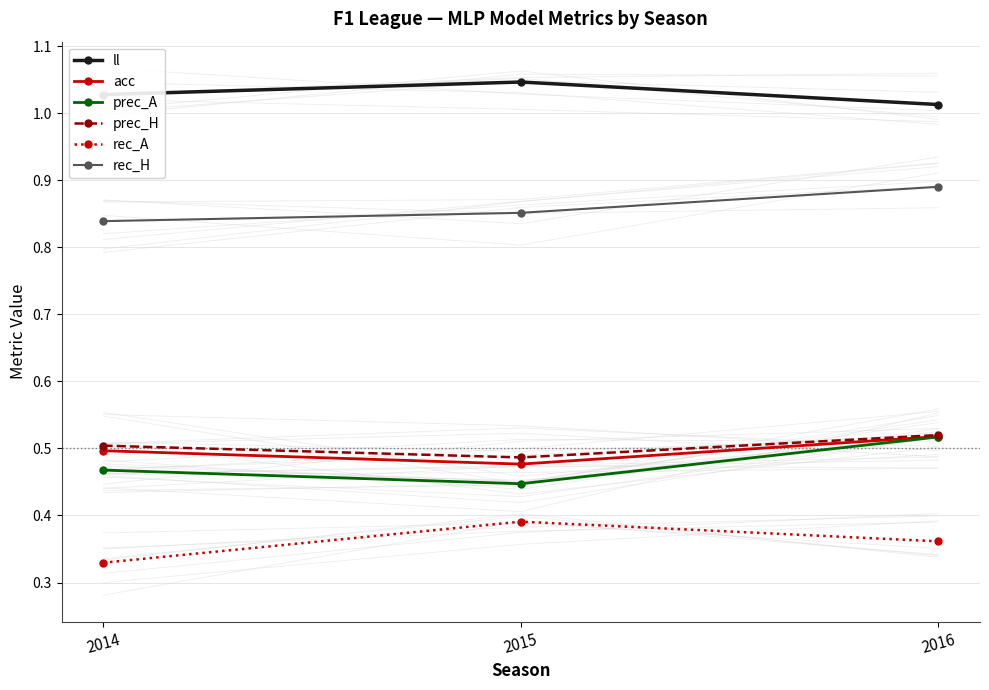

List the labels in order of acc value, largest first.

2016, 2014, 2015